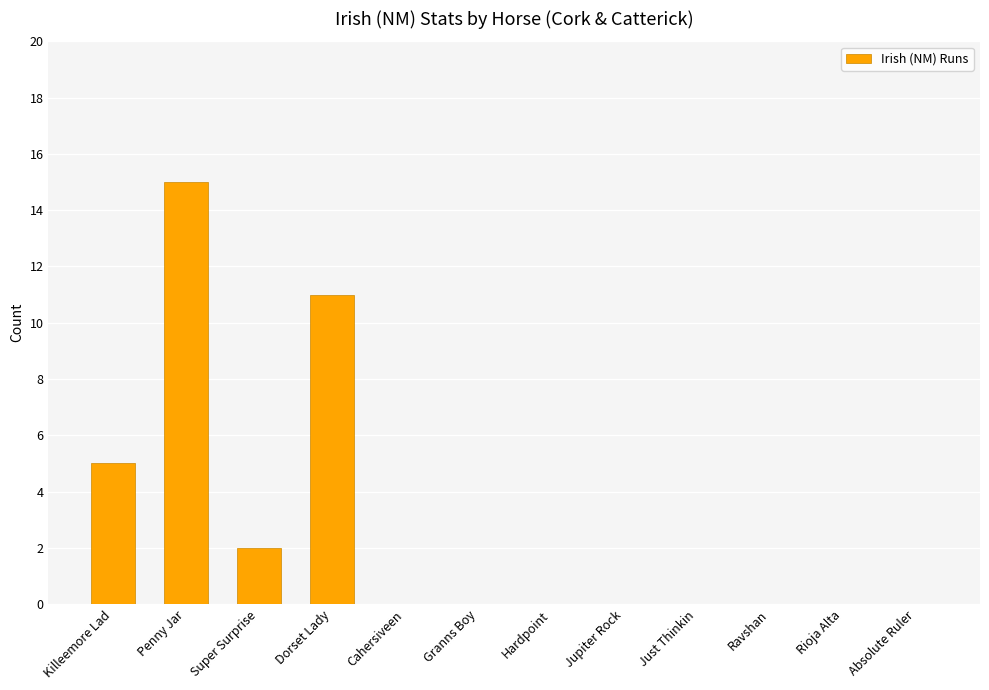

What is the ratio of the value at Dorset Lady to the value at Penny Jar?

0.7